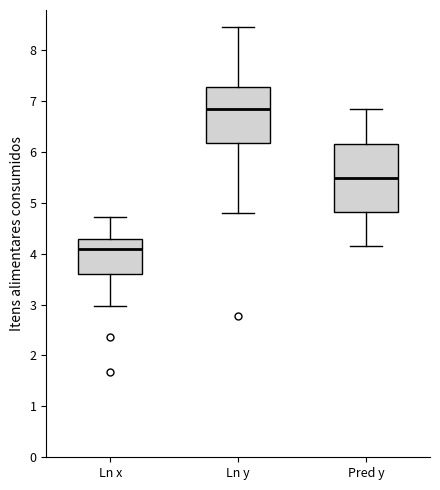

Which box is the tallest, from its lower edge to its upper edge?

Pred y